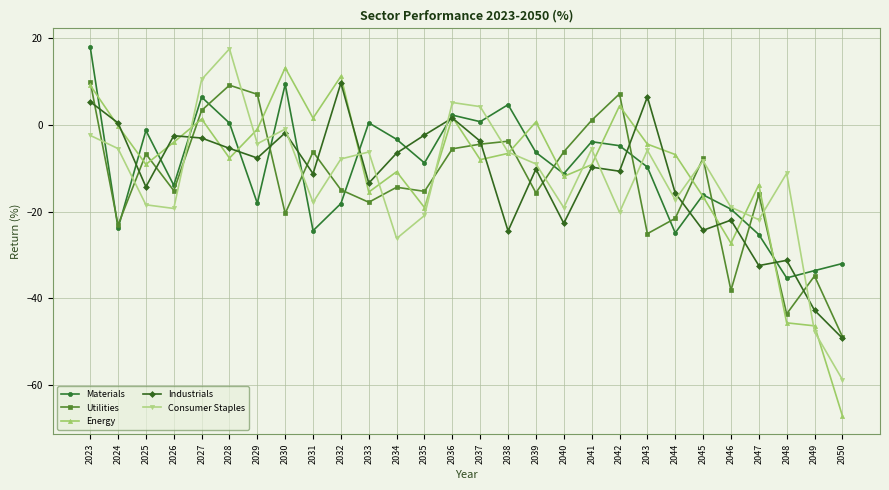

What is the difference between the maximum and second lowest values in the Consumer Staples series?

65.2